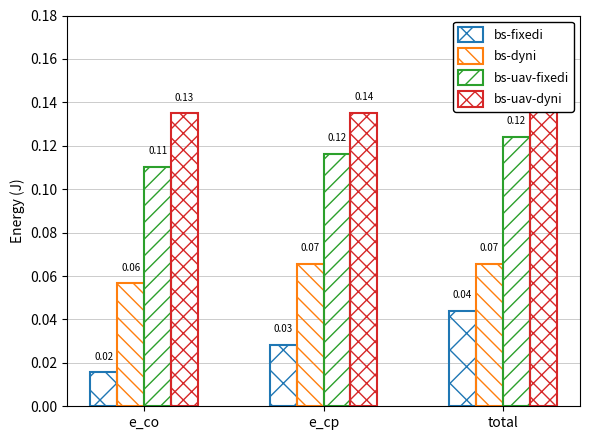

What is the sum of the bs-uav-dyni values at e_cp and total?

0.3